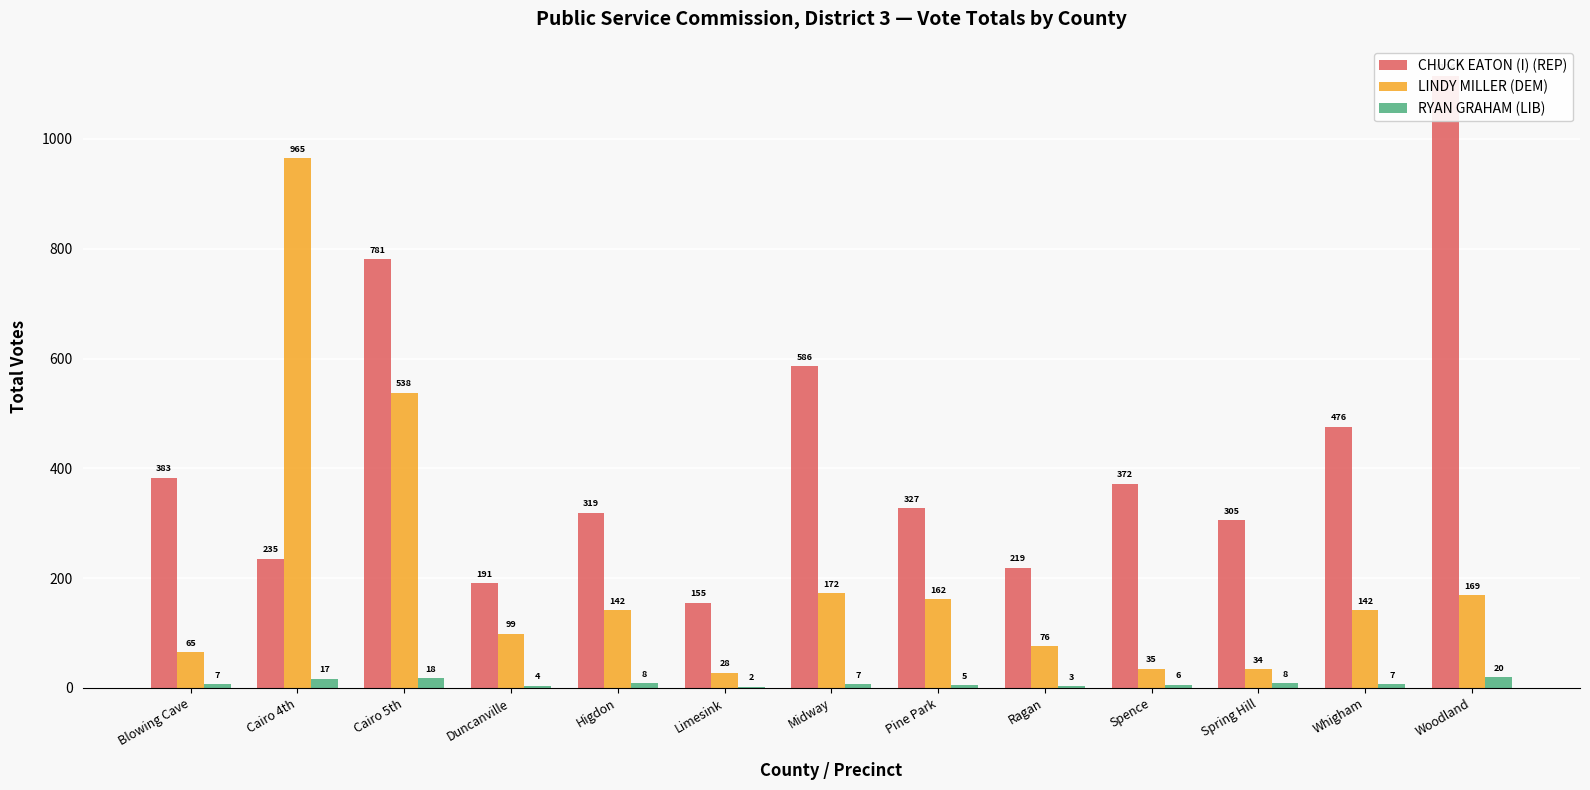

Reading left to right, list all the values displayed in this chart.

CHUCK EATON (I) (REP): 383	235	781	191	319	155	586	327	219	372	305	476	1114
LINDY MILLER (DEM): 65	965	538	99	142	28	172	162	76	35	34	142	169
RYAN GRAHAM (LIB): 7	17	18	4	8	2	7	5	3	6	8	7	20